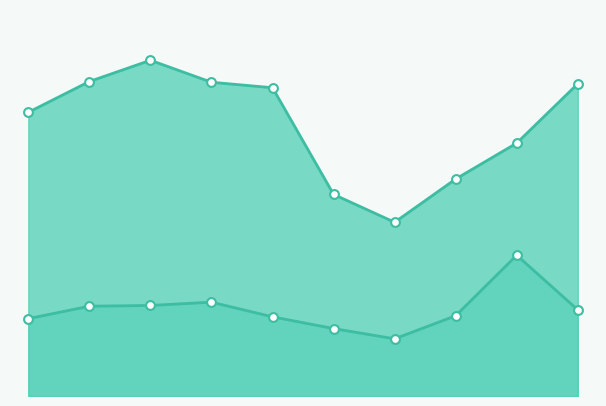

Which series has the largest Y range (max minus min)?

Theft